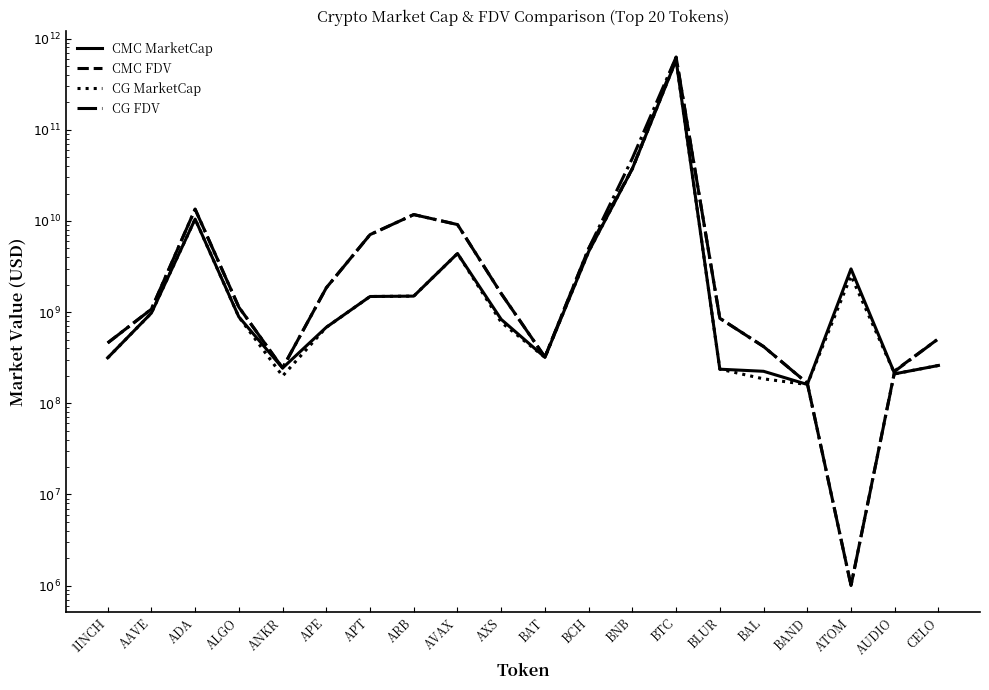

At which label does CG FDV first exceed 1131673634?

ADA